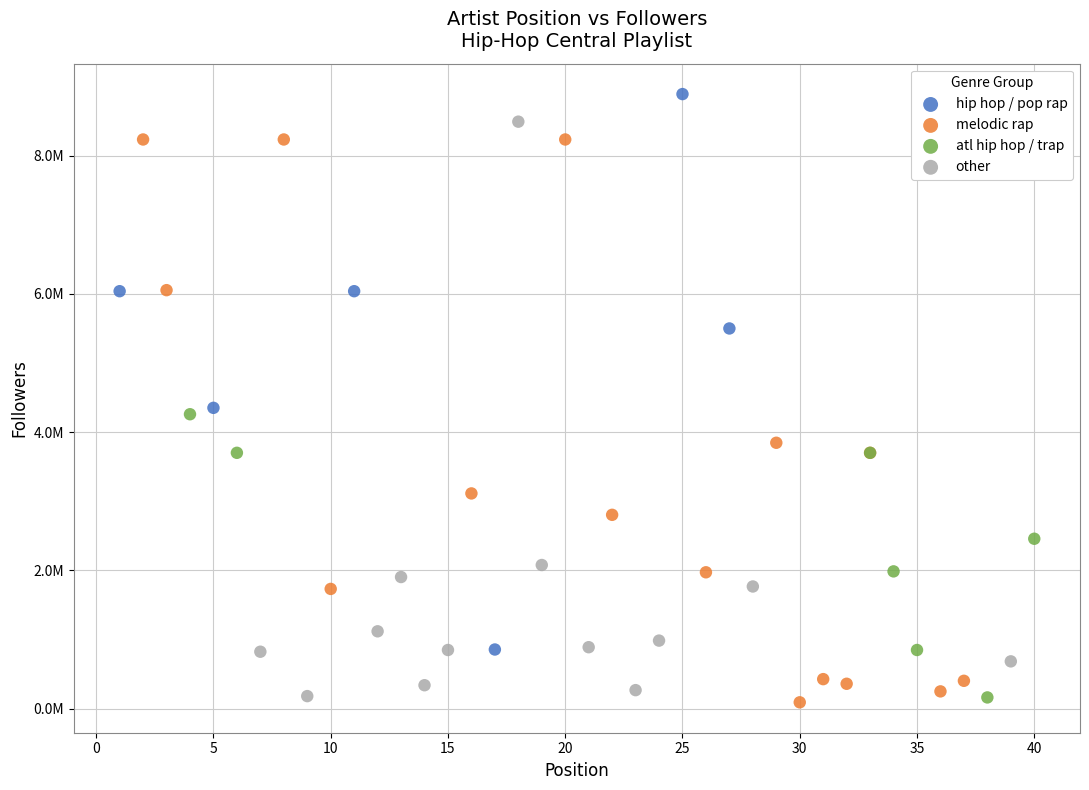

Which series has the widest spread of Y values?

other